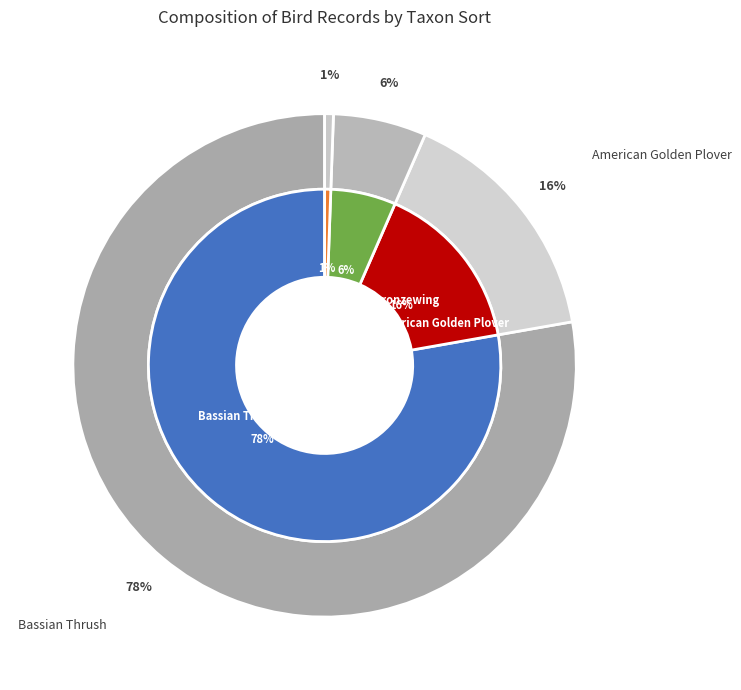

What is the ratio of the value at Brush Bronzewing to the value at American Golden Plover?

0.4